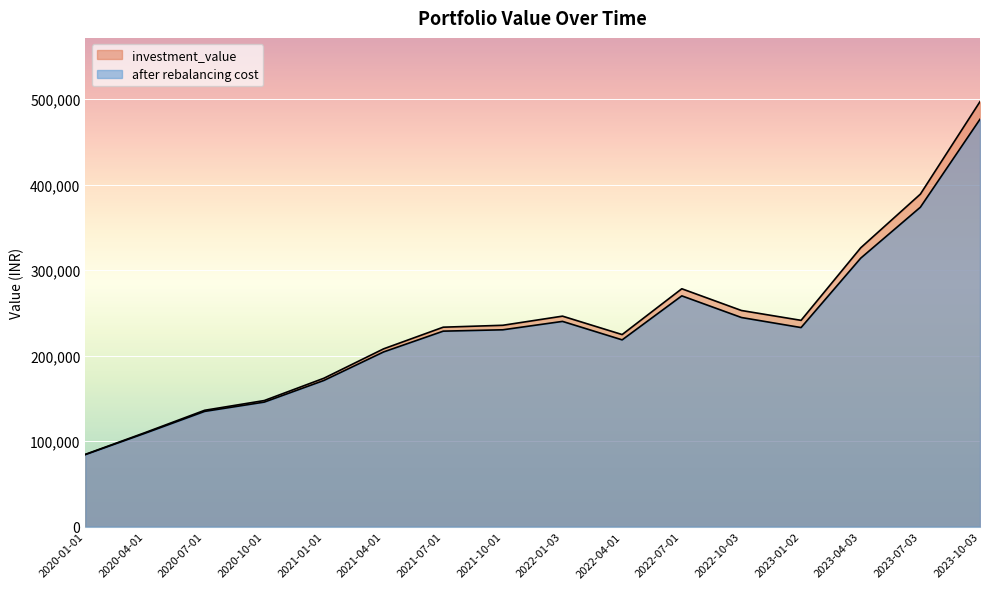

What is the label of the 12th point from the left?

2022-10-03